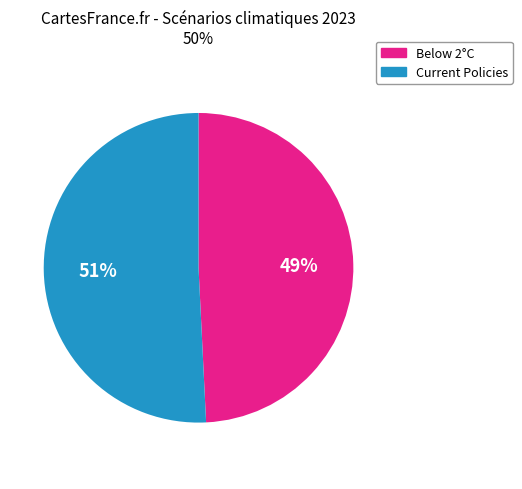

Is there a majority slice in this chart?

Yes